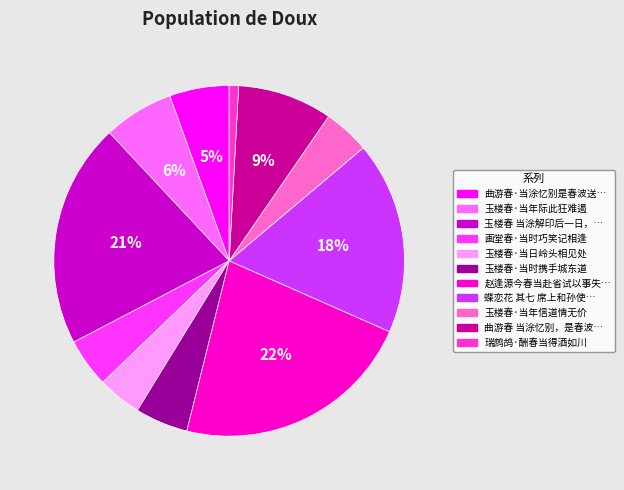

Count the number of slices in the pie.

11